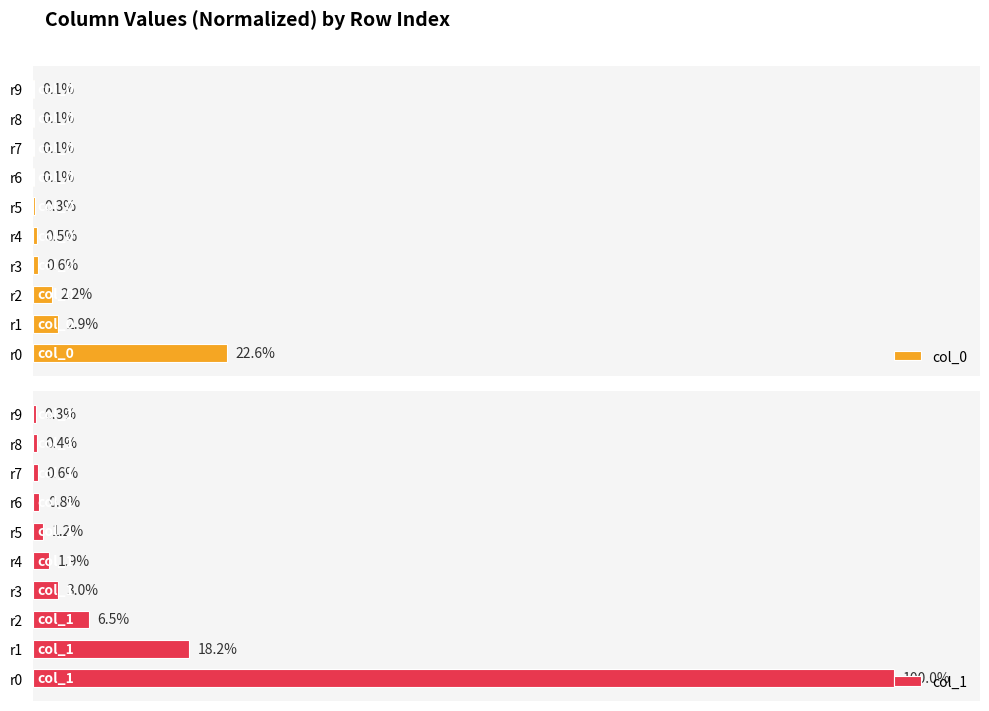

What is the difference between the maximum and minimum values in the col_1 series?

99.7